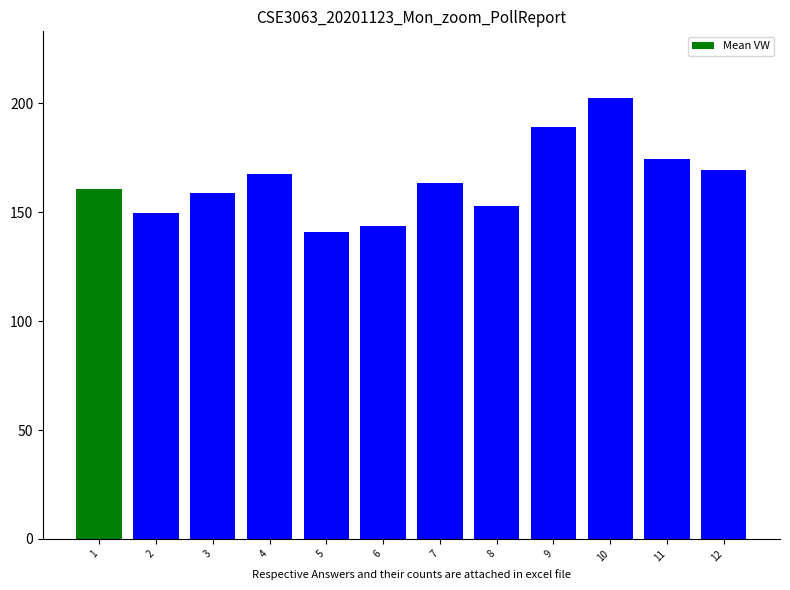

How many distinct data groups are displayed?

1